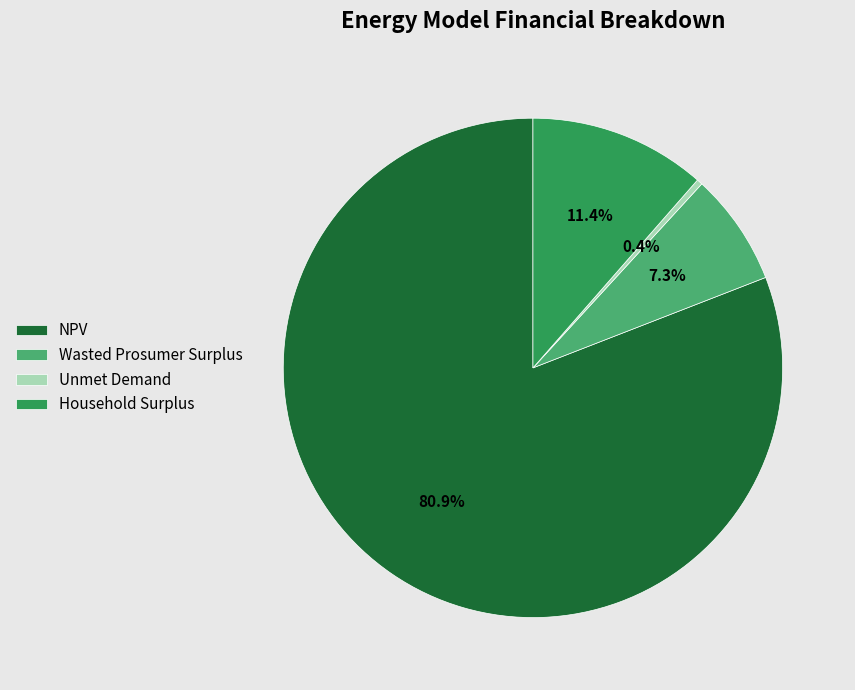

Is it true that Wasted Prosumer Surplus is 1% of the pie?

False